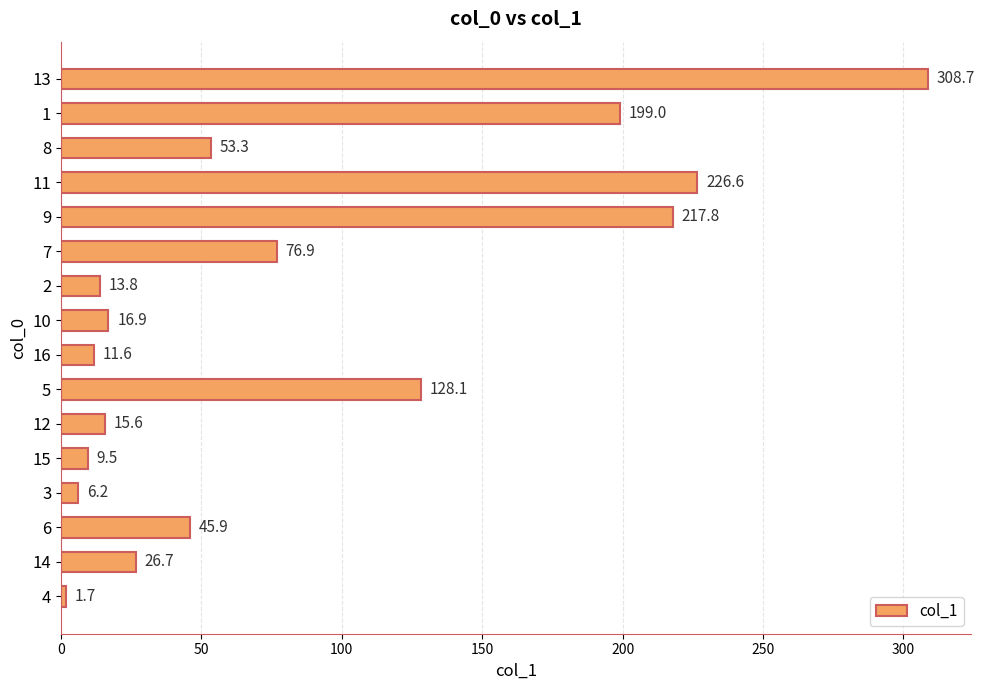

Is it true that the value at 15 is 490.2?

False